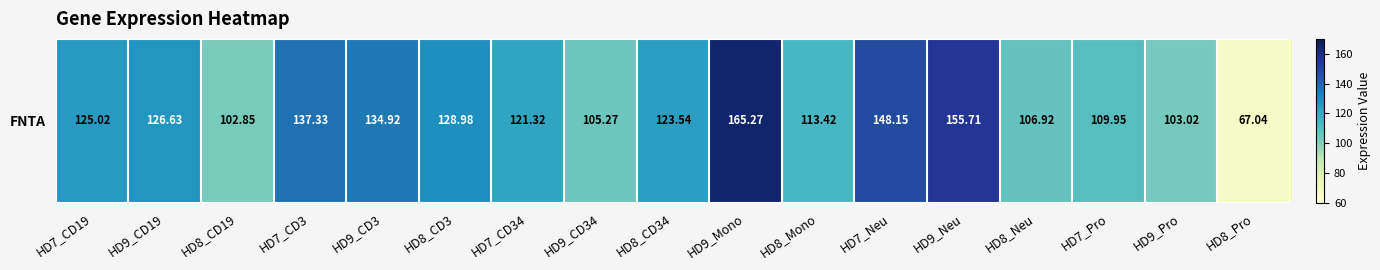

What is the change in value from HD9_Mono to HD7_Neu?

-17.1